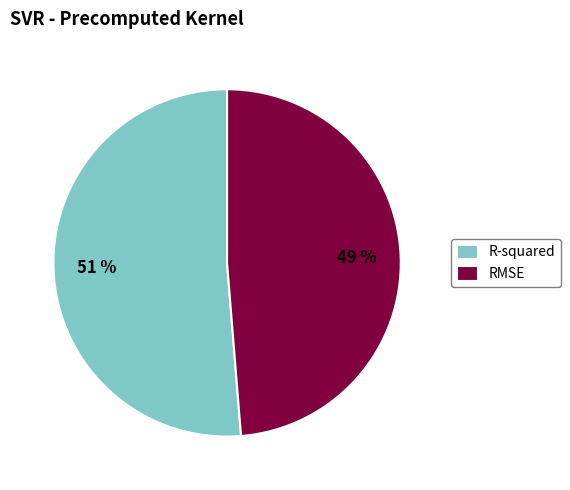

What is the largest slice in the pie chart?

R-squared